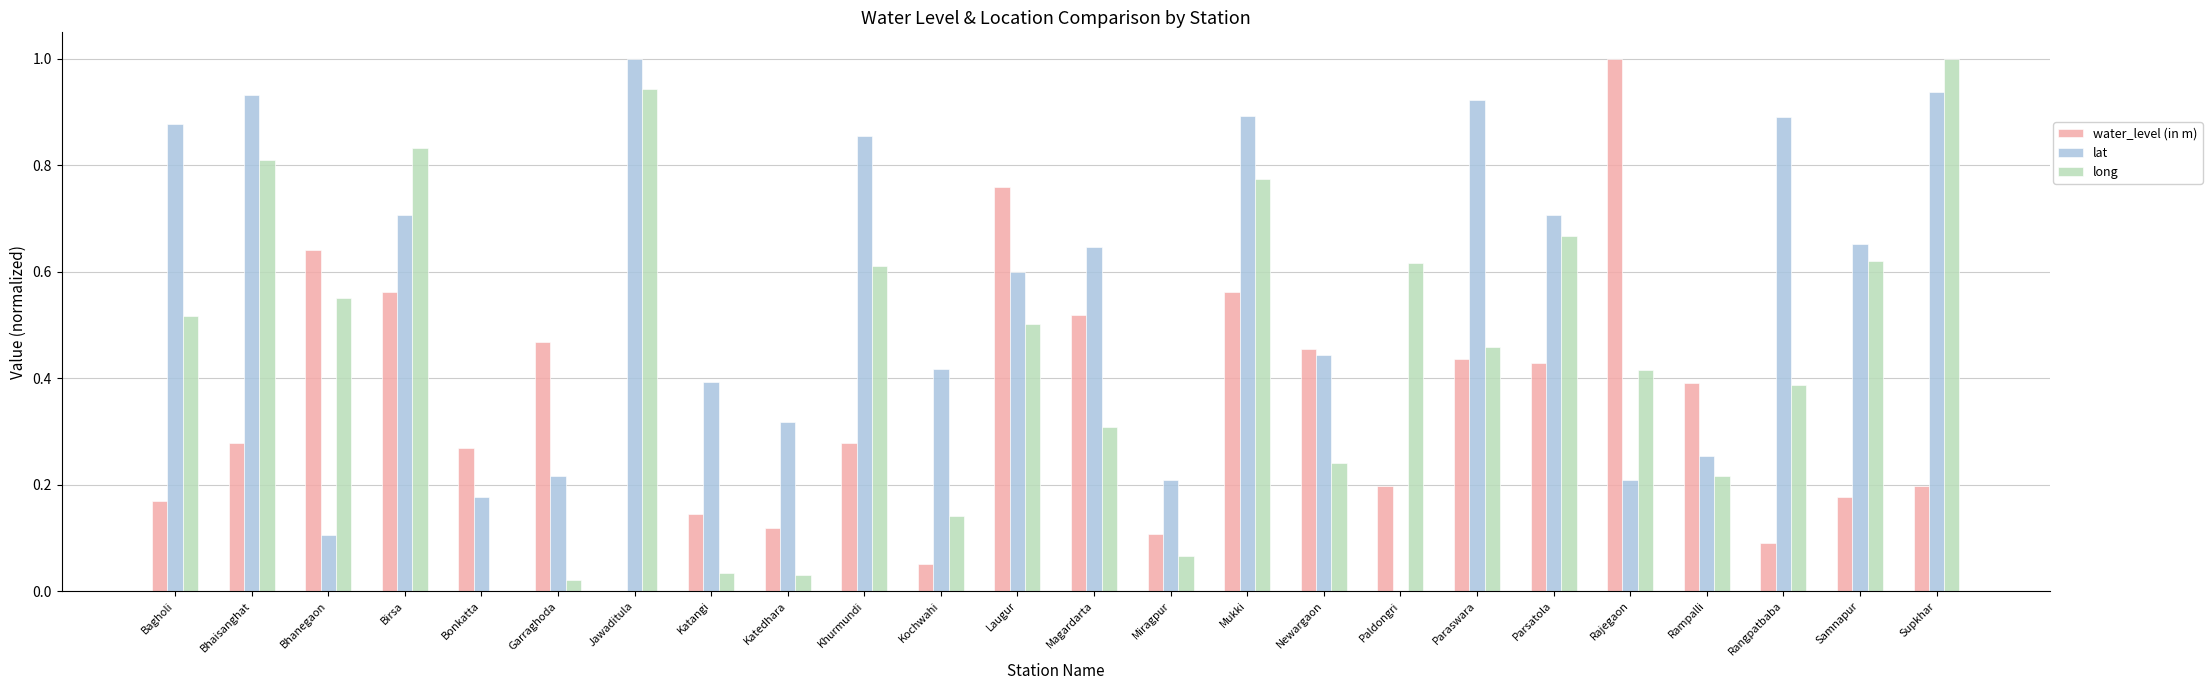

Which series changed the most between Newargaon and Parsatola?

long